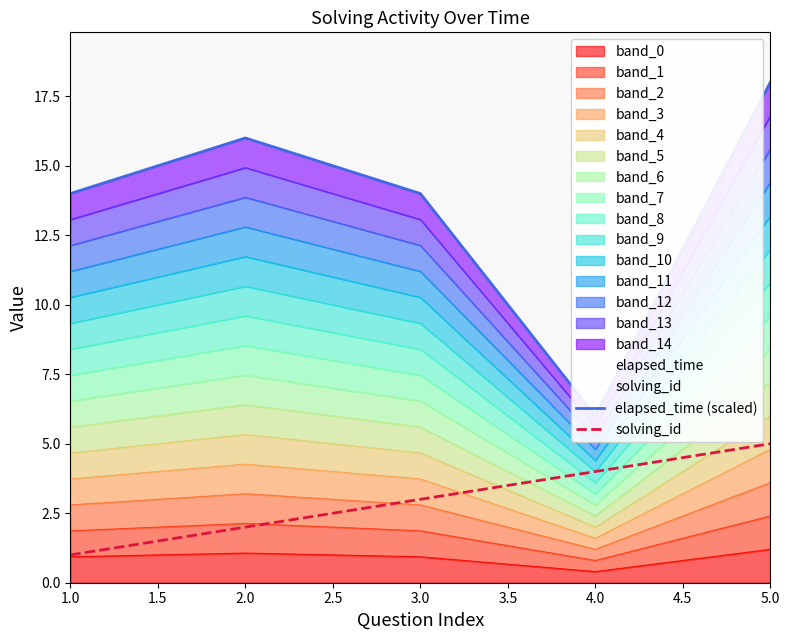

Which series has the largest range (max minus min)?

elapsed_time (scaled)